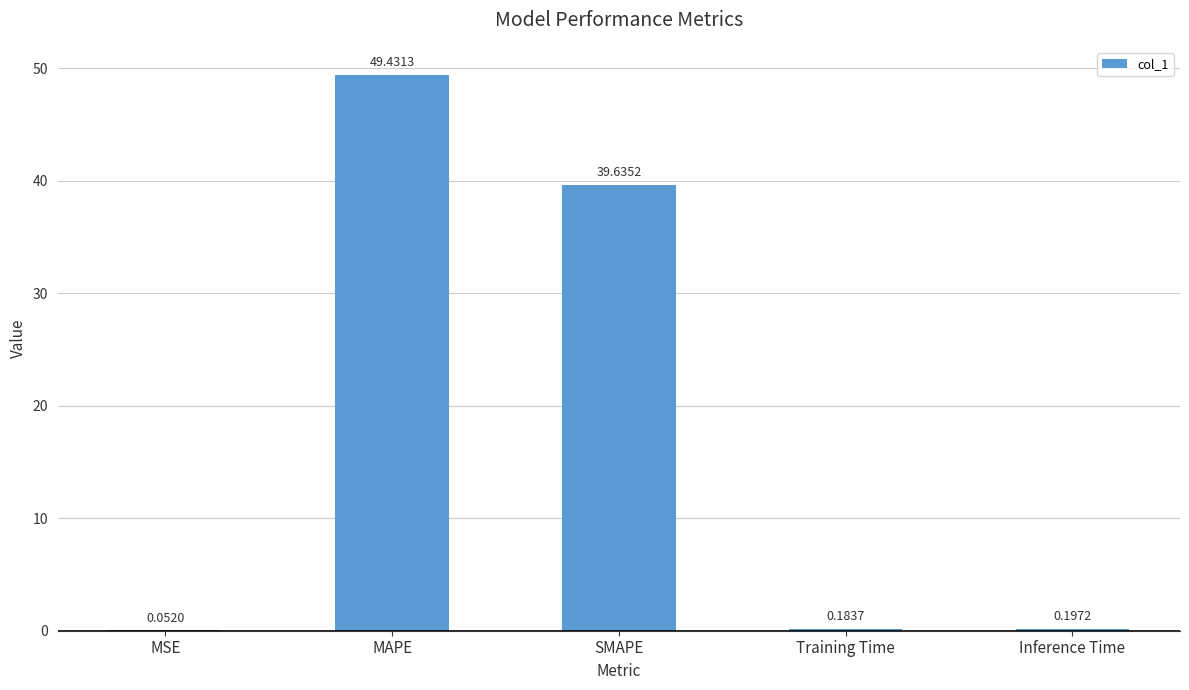

Where is the data nearest to the value 24?

SMAPE